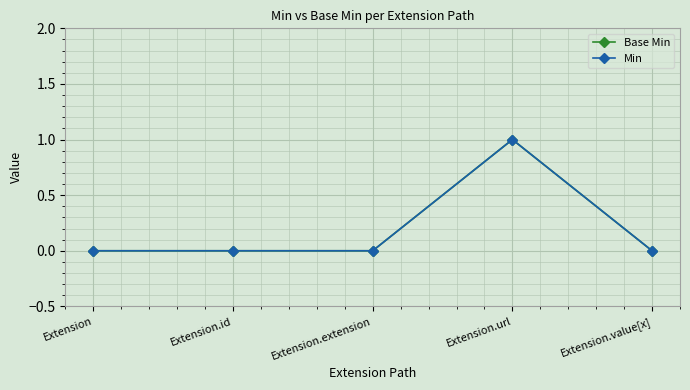

Does the chart have visible grid lines?

Yes